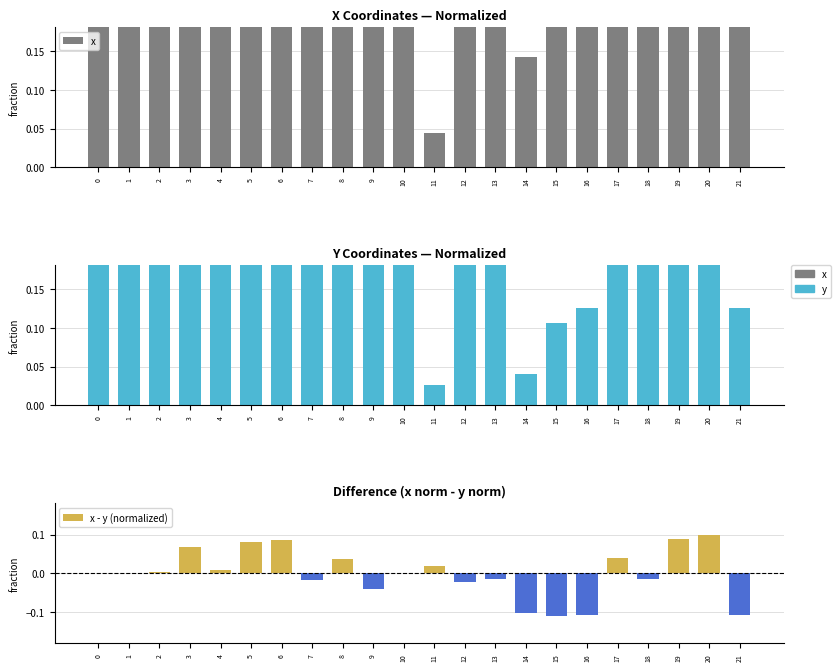

Reading right to left, transcribe all the data shown in this chart.

x: 21=0.2	20=0.9	19=0.9	18=1.0	17=0.9	16=0.2	15=0.2	14=0.1	13=0.2	12=0.2	11=0.0	10=0.2	9=0.4	8=0.3	7=0.4	6=0.4	5=0.4	4=0.4	3=0.4	2=0.4	1=0.4	0=0.4
y: 21=0.1	20=1.0	19=1.0	18=1.0	17=0.9	16=0.1	15=0.1	14=0.0	13=0.3	12=0.2	11=0.0	10=0.2	9=0.4	8=0.3	7=0.4	6=0.4	5=0.3	4=0.4	3=0.3	2=0.4	1=0.4	0=0.4
x - y (normalized): 21=-0.1	20=0.1	19=0.1	18=-0.0	17=0.0	16=-0.1	15=-0.1	14=-0.1	13=-0.0	12=-0.0	11=0.0	10=-0.0	9=-0.0	8=0.0	7=-0.0	6=0.1	5=0.1	4=0.0	3=0.1	2=0.0	1=0.0	0=0.0